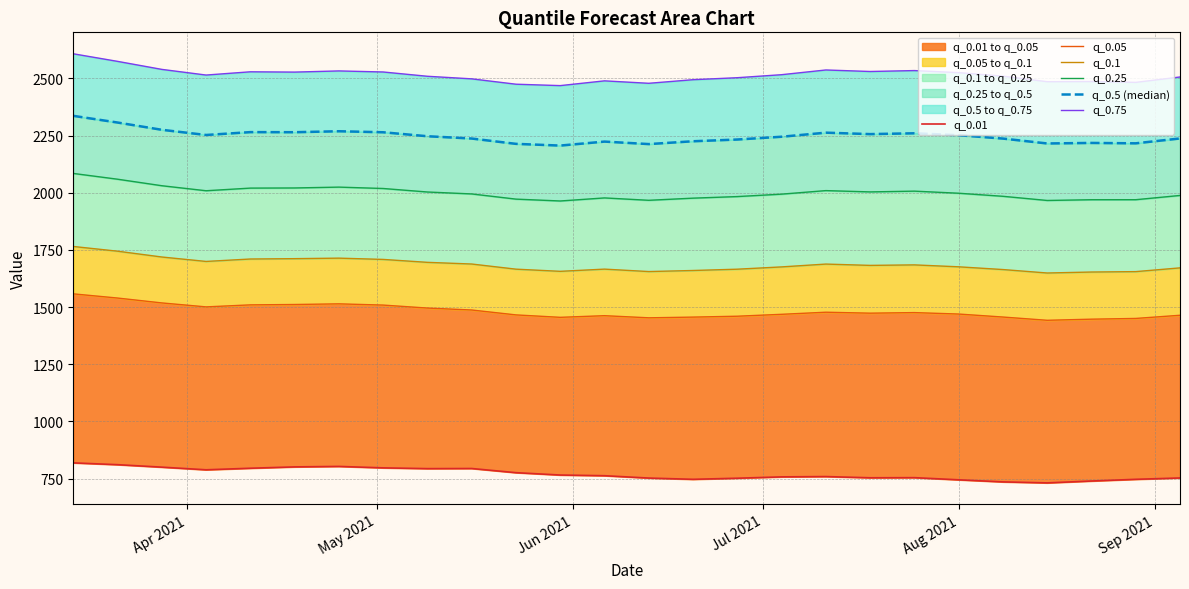

True or false: q_0.1 and q_0.25 intersect in this chart.

False